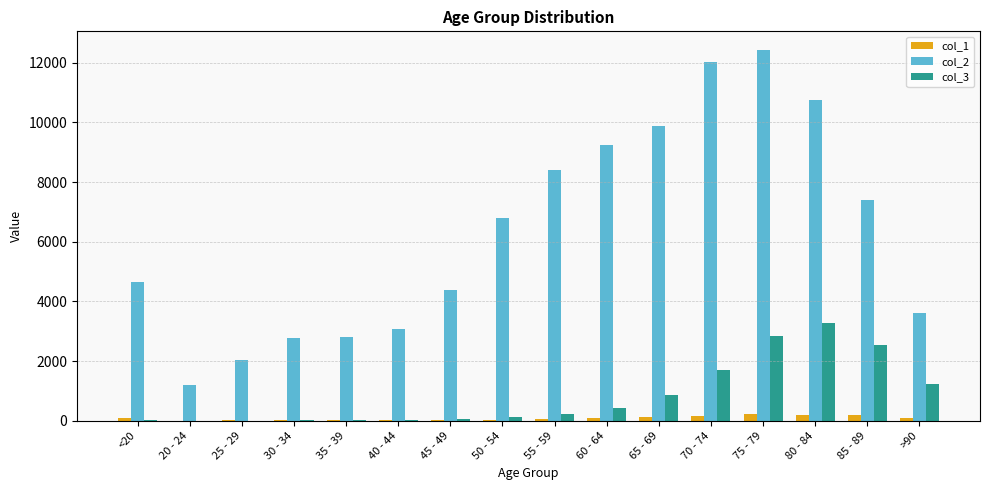

True or false: col_2 has a value of 6803 at 50 - 54.

True